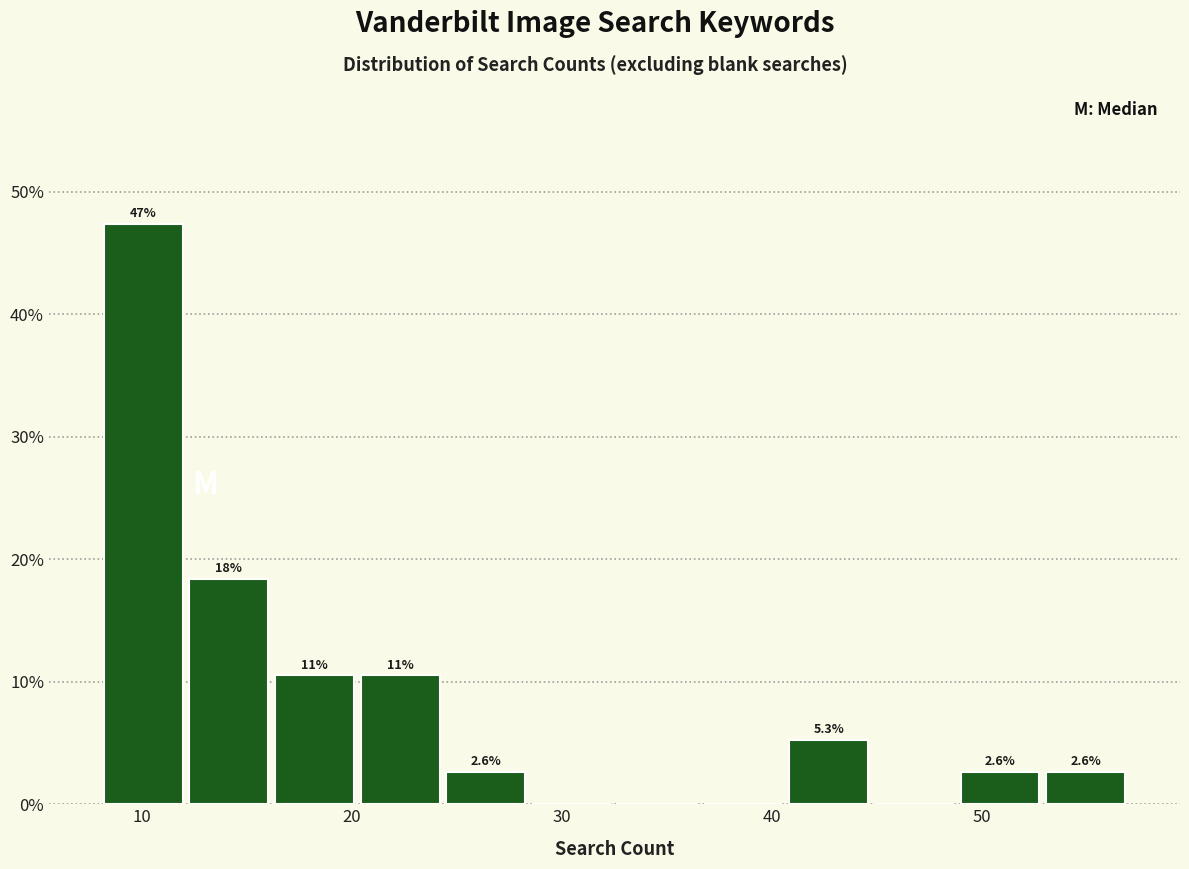

Over which range of the x-axis is the bar tallest?

8 to 12